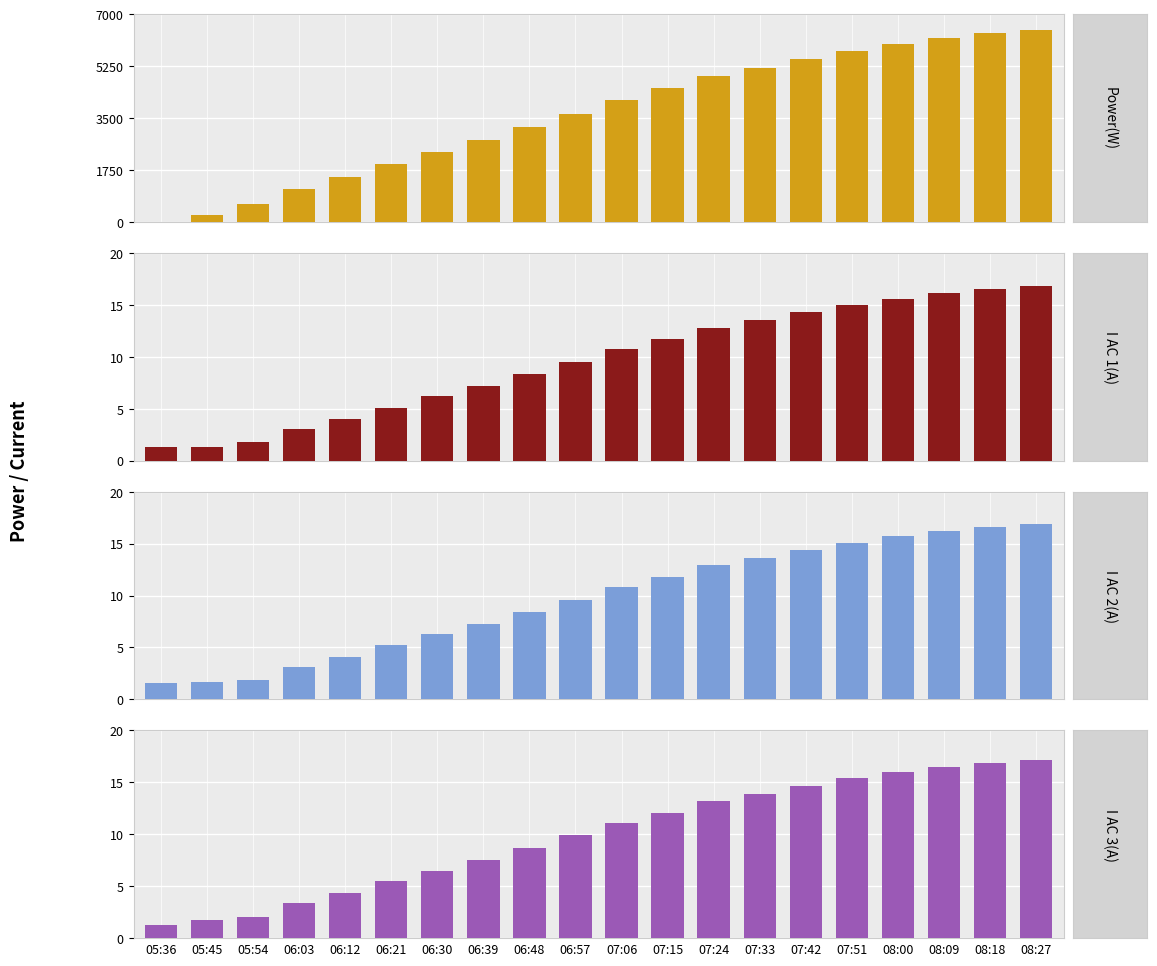

Where is I AC 3(A) nearest to the value 9?

06:48